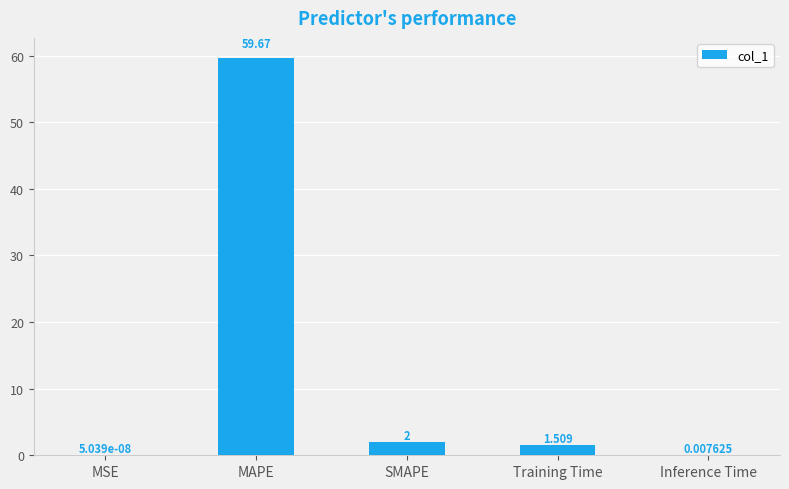

Where is the data nearest to the value 29?

SMAPE